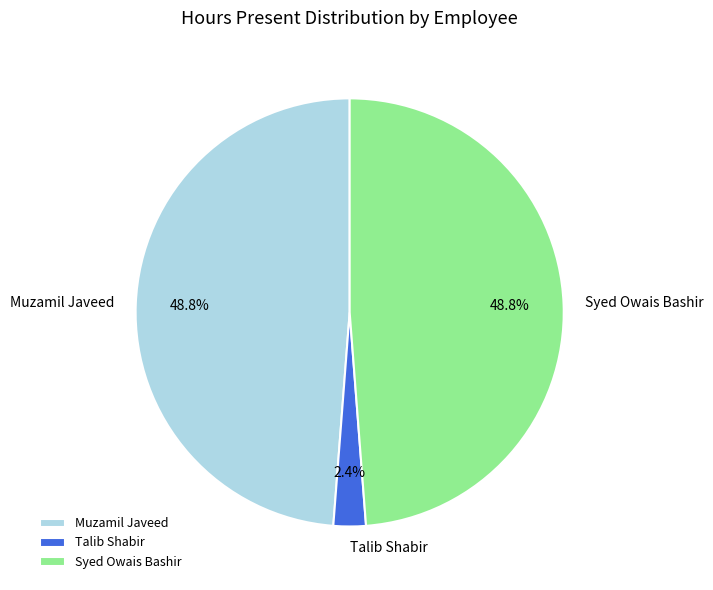

To the nearest percent, what percentage of the pie is Syed Owais Bashir?

49%